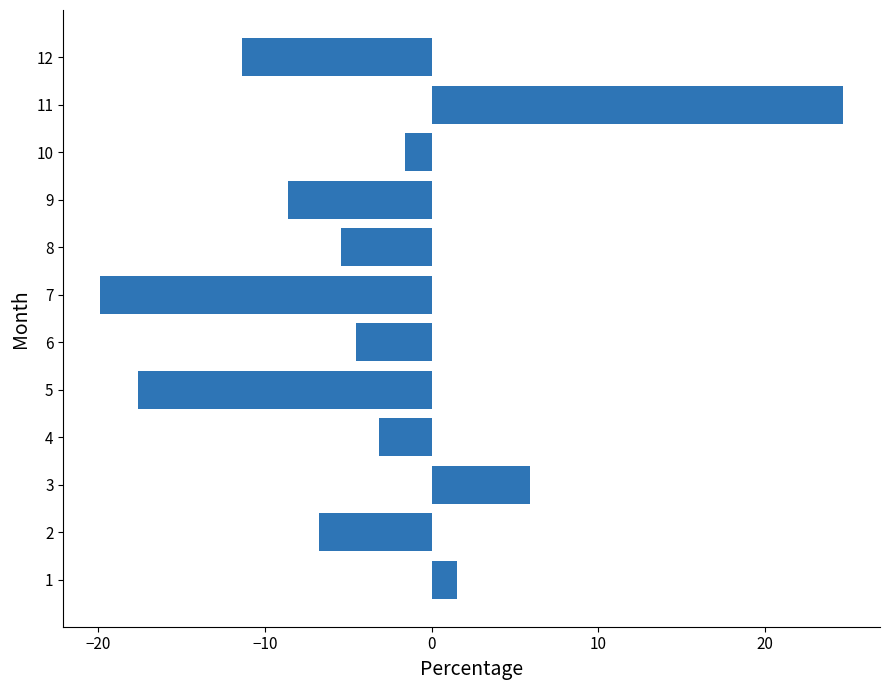

What is the sum of all values?

-47.0